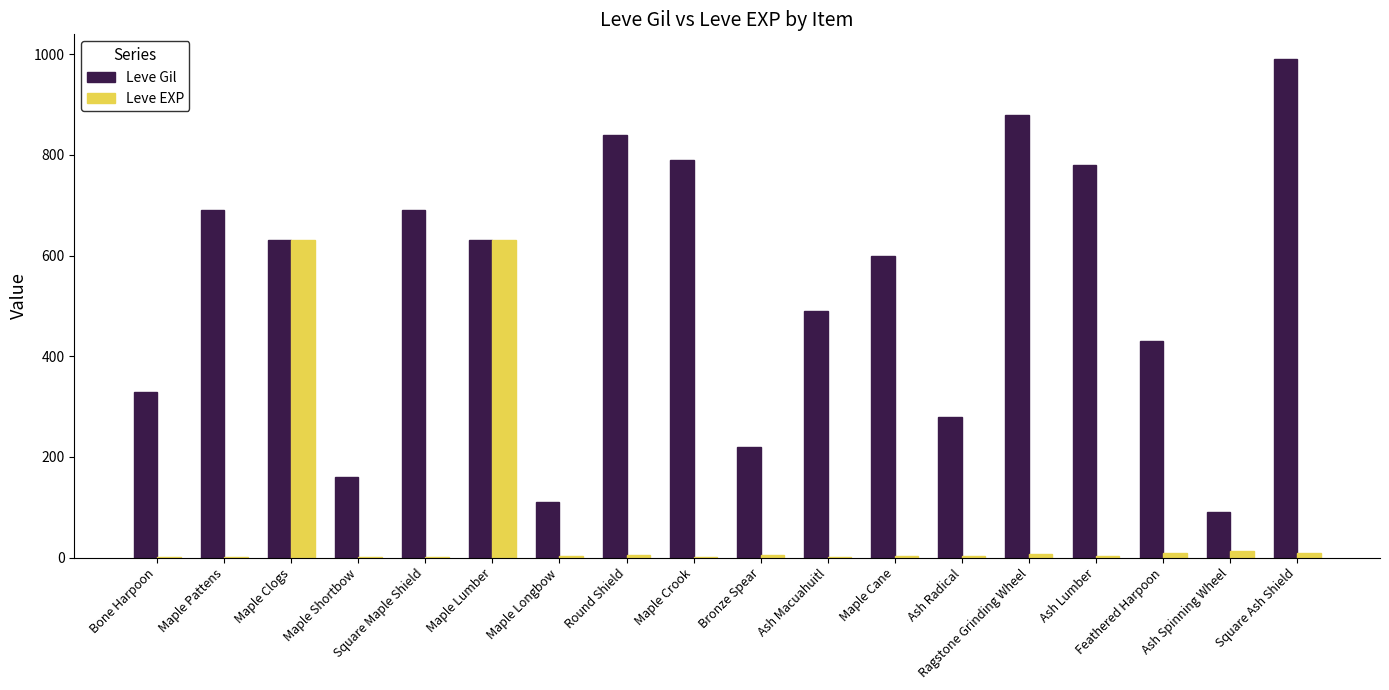

What is the spread (max minus min) of values at Maple Crook?

788